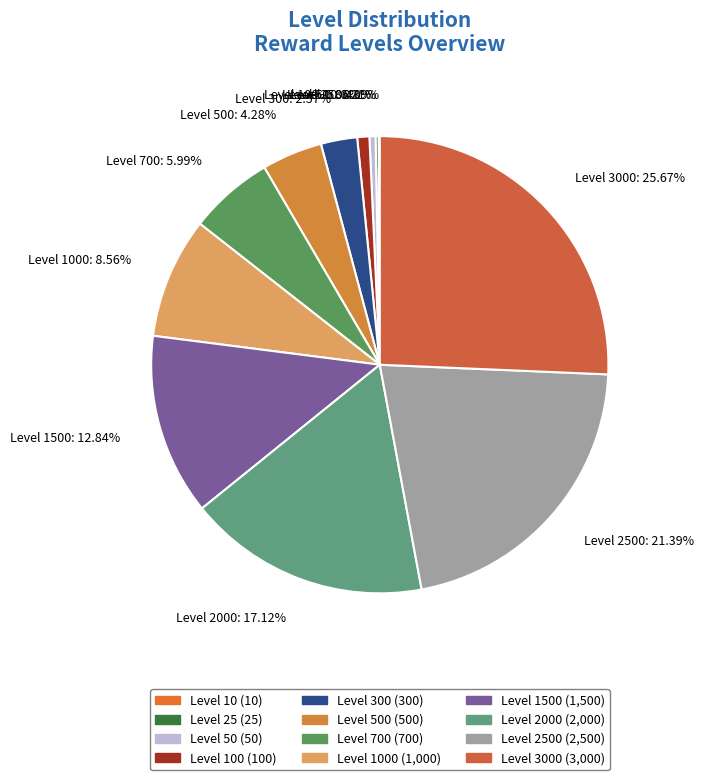

Does Level 3000 account for over 50% of the chart?

No